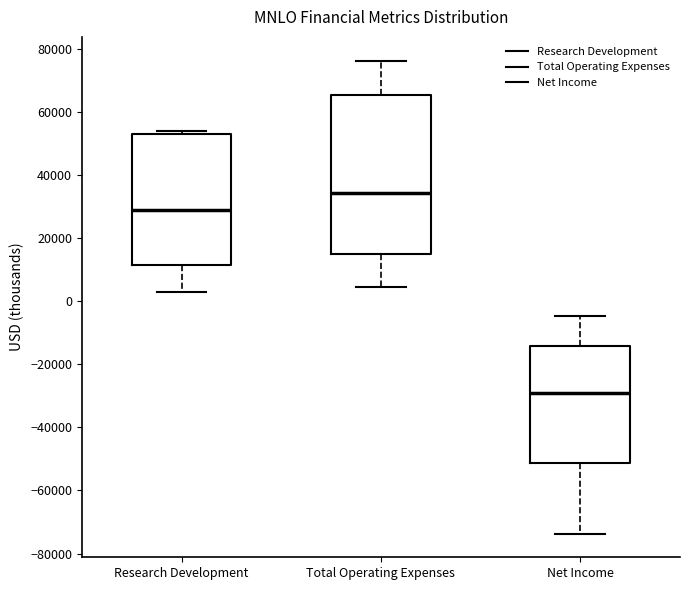

Which box is the tallest, from its lower edge to its upper edge?

Total Operating Expenses